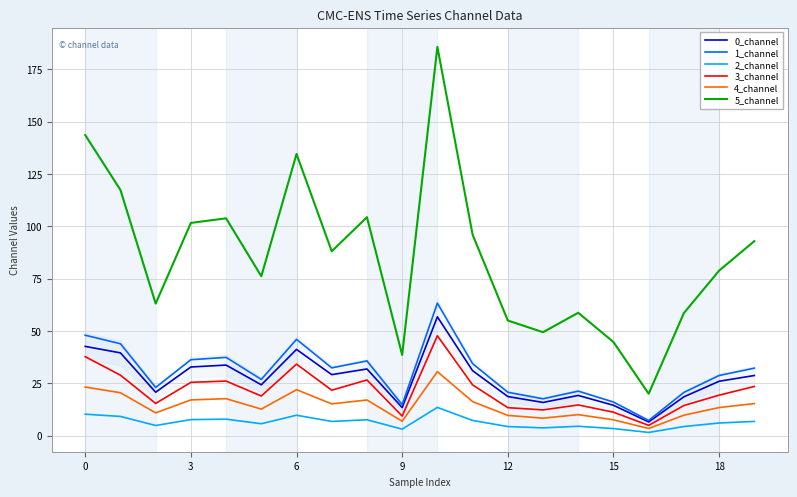

What is the maximum value shown in the chart?

185.8